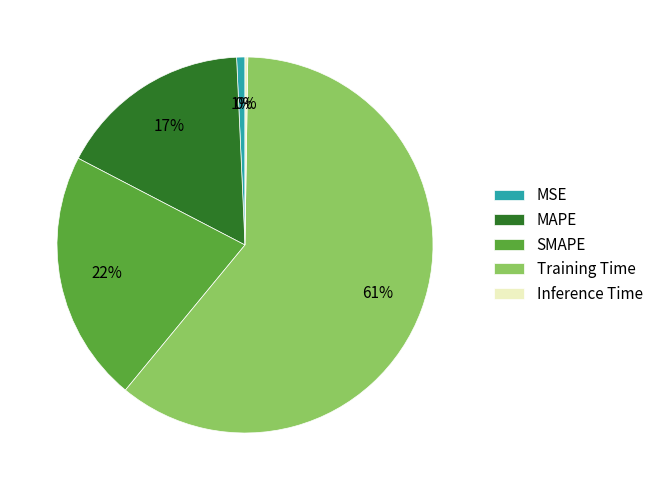

The MAPE slice represents 17% of the pie. True or false?

True